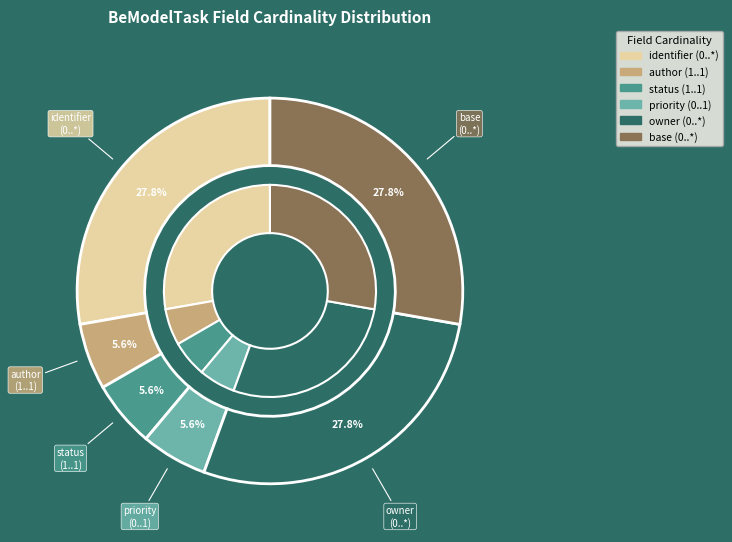

Is there any slice that represents more than half of the pie?

No